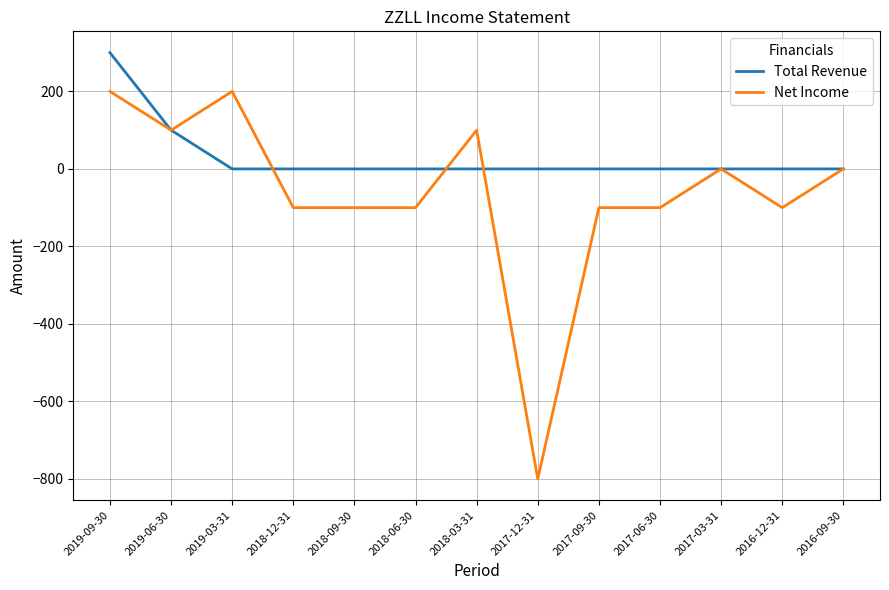

Between 2018-03-31 and 2017-06-30, which series saw the biggest shift?

Net Income